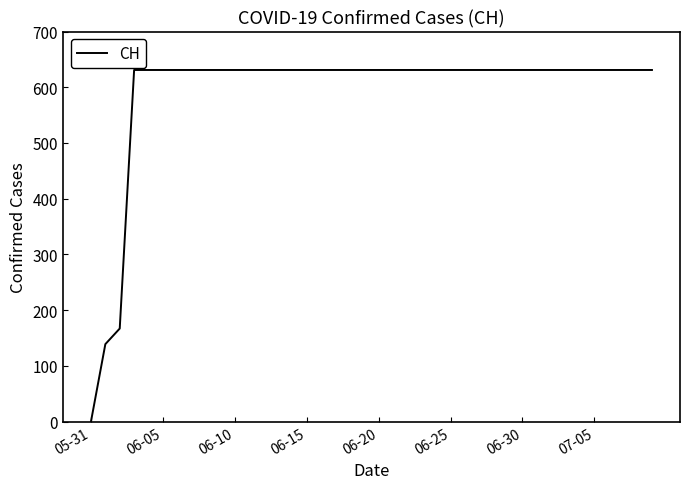

What is the greatest value displayed?

631